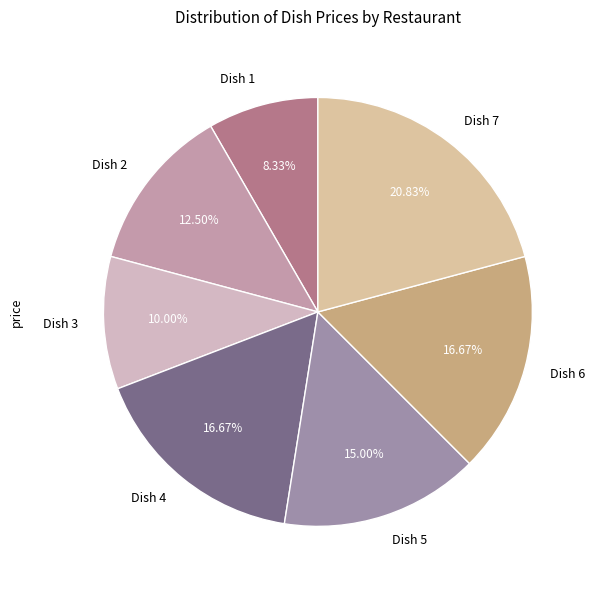

Is there any slice that represents more than half of the pie?

No